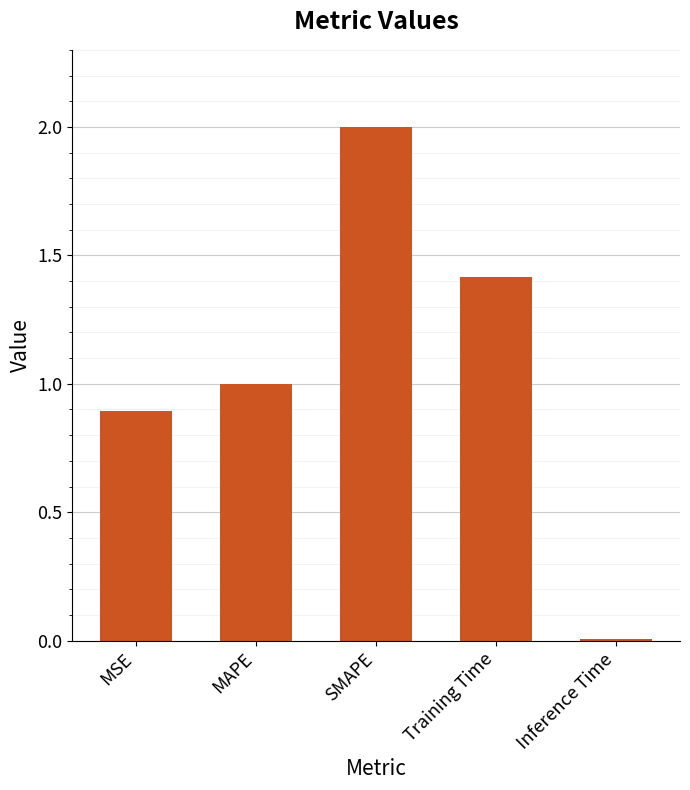

Rank the categories by value from lowest to highest.

Inference Time, MSE, MAPE, Training Time, SMAPE